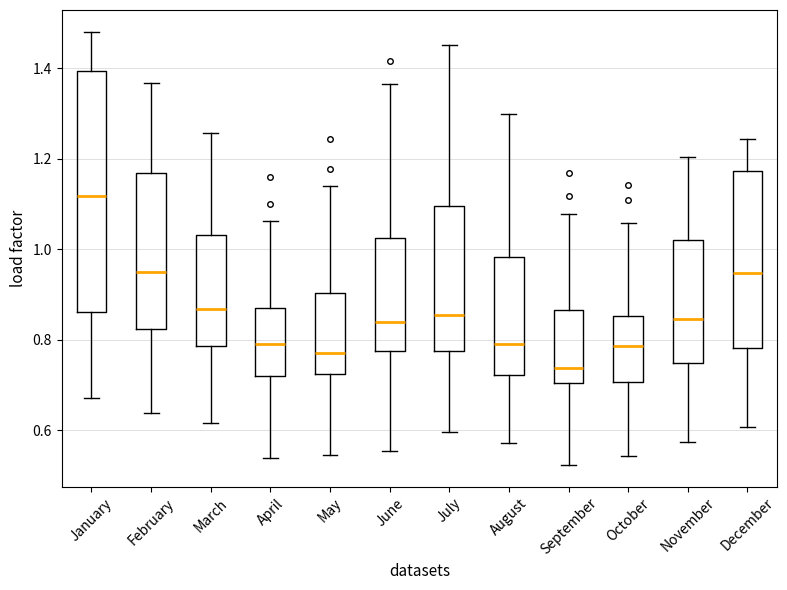

Reading left to right, transcribe this box plot: for each box, give where its median line is, the range the box spans, and where its two whiskers end, as read against the y-axis. The values are not printed on the chart, so give them approximately, as read against the axis.

January: median 1.12, box 0.86 to 1.40, whiskers 0.68 to 1.48
February: median 0.94, box 0.82 to 1.16, whiskers 0.64 to 1.36
March: median 0.86, box 0.78 to 1.04, whiskers 0.62 to 1.26
April: median 0.80, box 0.72 to 0.88, whiskers 0.54 to 1.06
May: median 0.78, box 0.72 to 0.90, whiskers 0.54 to 1.14
June: median 0.84, box 0.78 to 1.02, whiskers 0.56 to 1.36
July: median 0.86, box 0.78 to 1.10, whiskers 0.60 to 1.46
August: median 0.80, box 0.72 to 0.98, whiskers 0.58 to 1.30
September: median 0.74, box 0.70 to 0.86, whiskers 0.52 to 1.08
October: median 0.78, box 0.70 to 0.86, whiskers 0.54 to 1.06
November: median 0.84, box 0.74 to 1.02, whiskers 0.58 to 1.20
December: median 0.94, box 0.78 to 1.18, whiskers 0.60 to 1.24